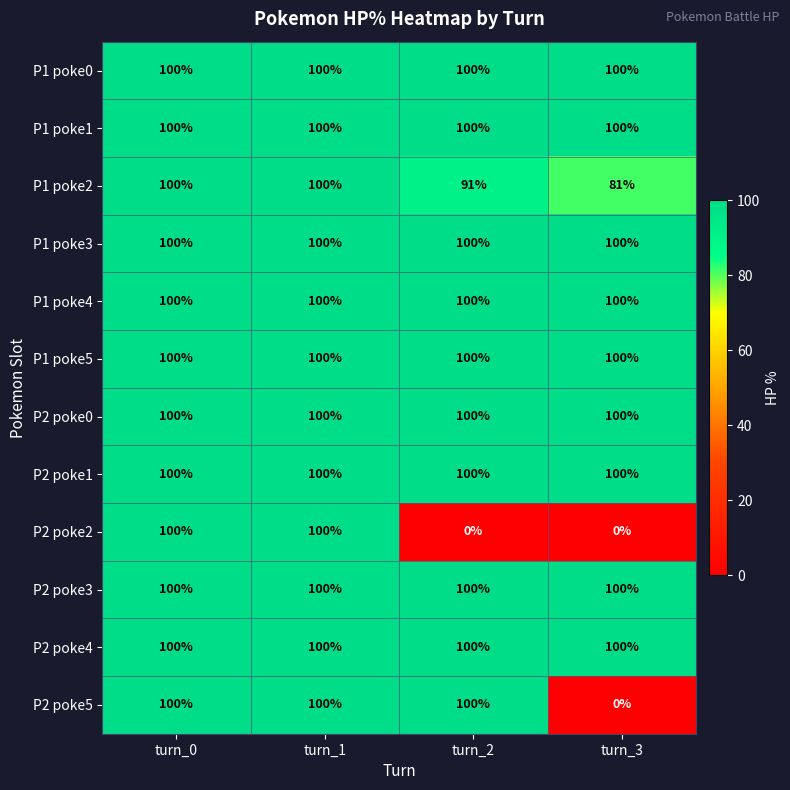

Read the P1 poke1 value at turn_0.

100